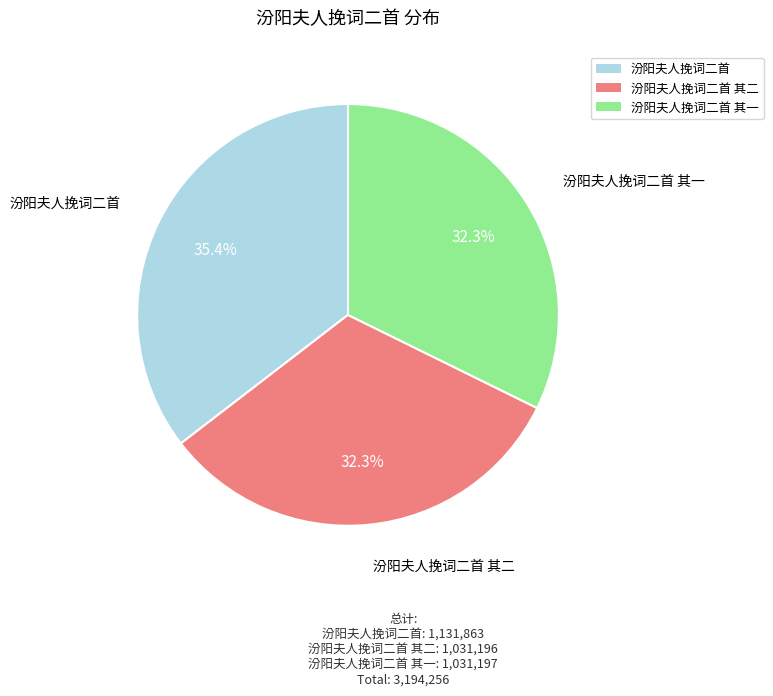

What is the ratio of the value at 汾阳夫人挽词二首 to the value at 汾阳夫人挽词二首 其一?

1.1